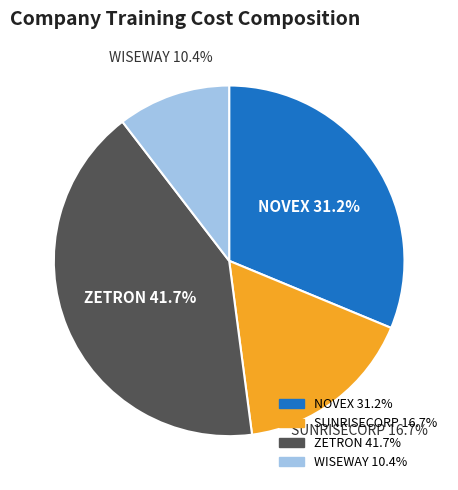

Is there a majority slice in this chart?

No